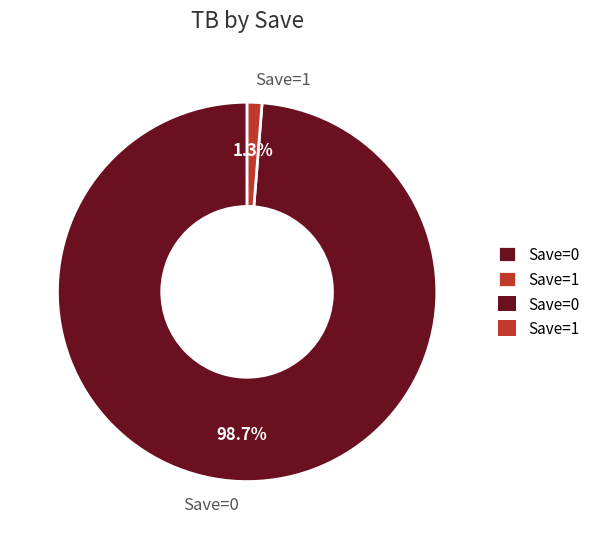

Which slice is the smallest?

Save=1